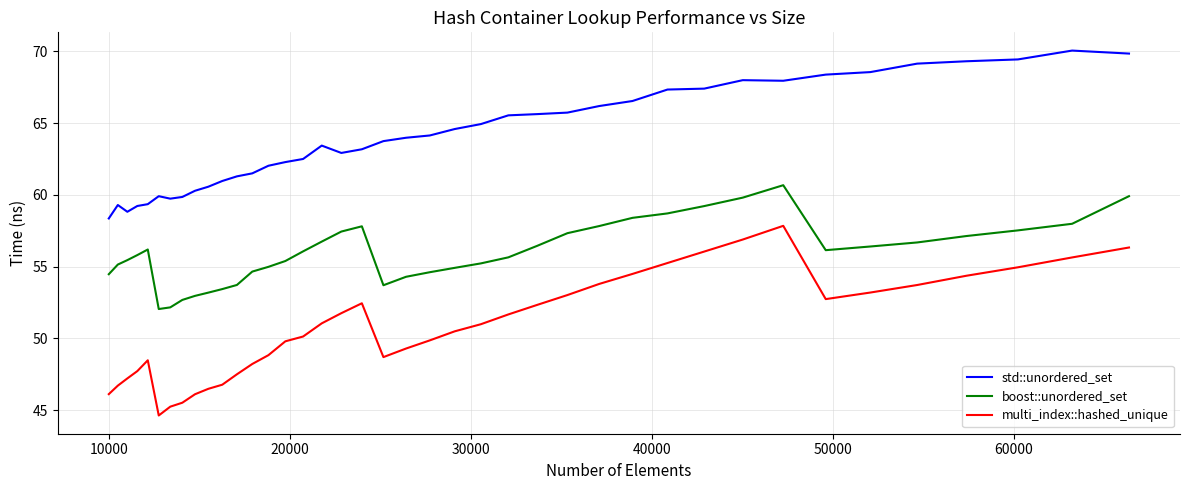

Which series has the largest total across all categories?

std::unordered_set